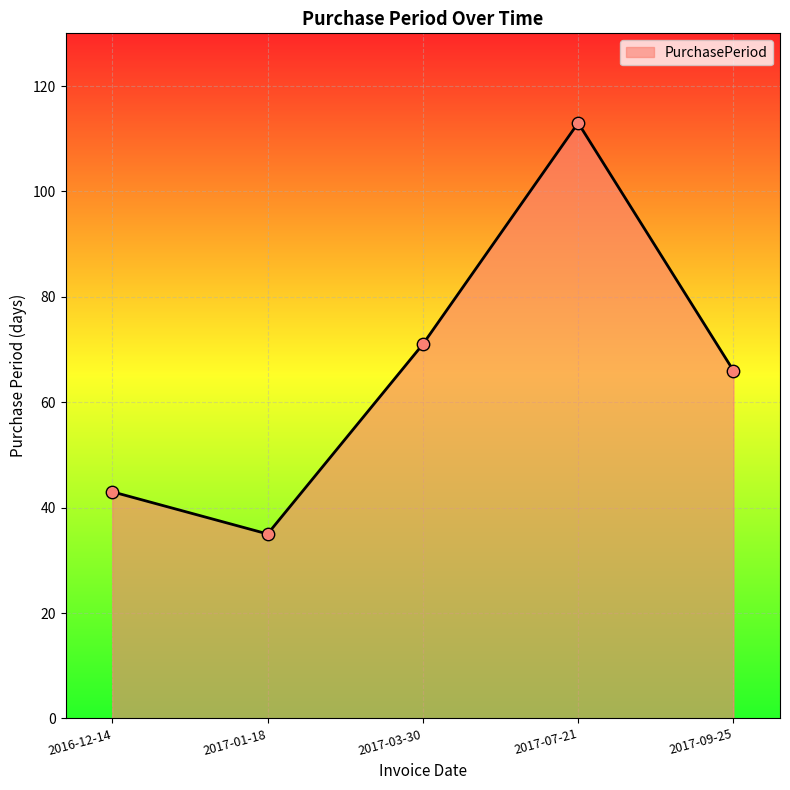

Between 2017-07-21 and 2017-03-30, which is larger?

2017-07-21